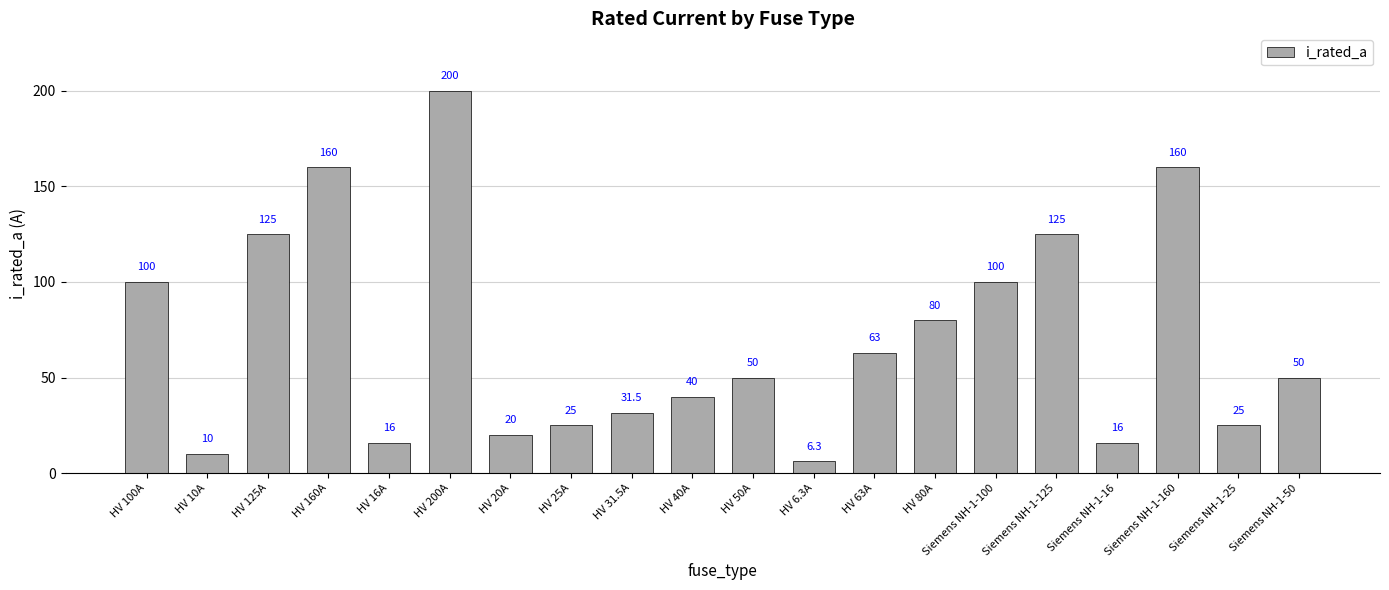

What is the difference between the maximum and minimum values?

193.7